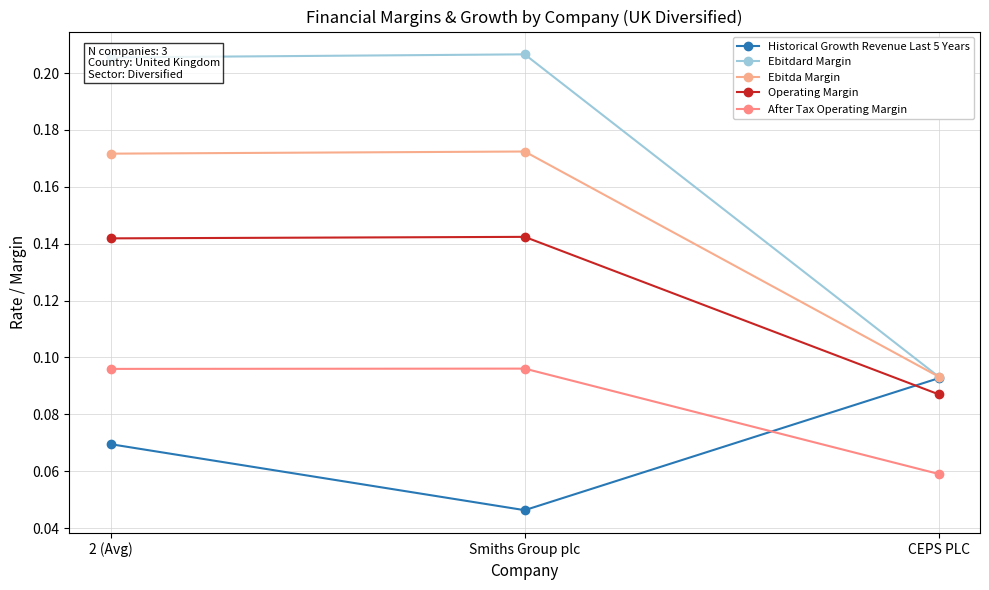

At which category is the sum across all series the highest?

2 (Avg)